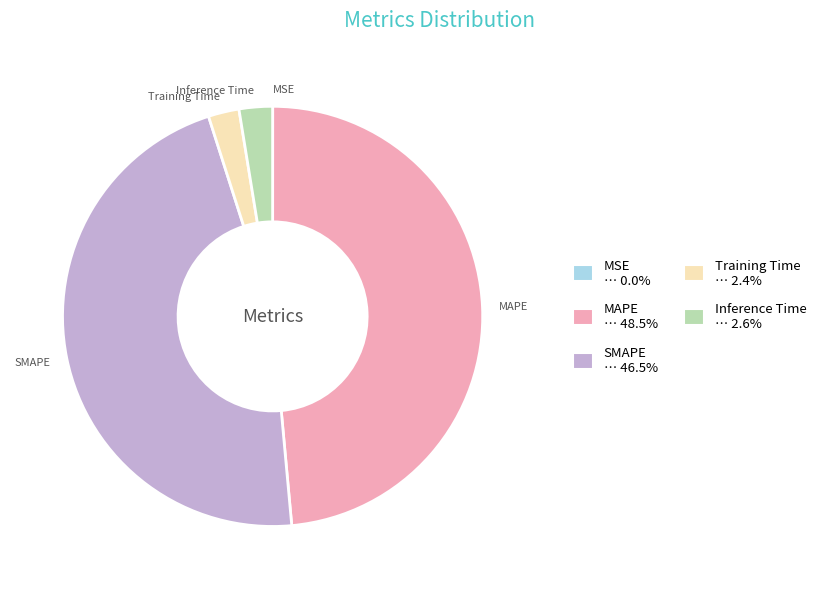

Does Training Time account for over 50% of the chart?

No